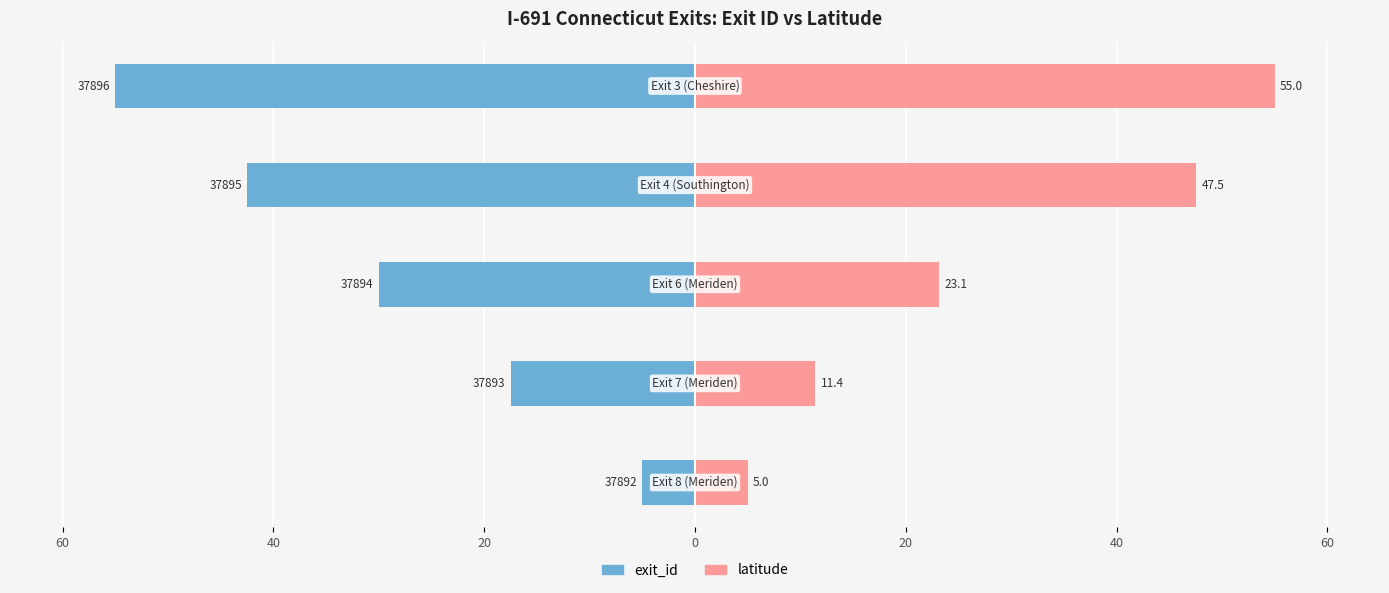

What is the difference between the maximum and minimum values in the latitude series?

50.0